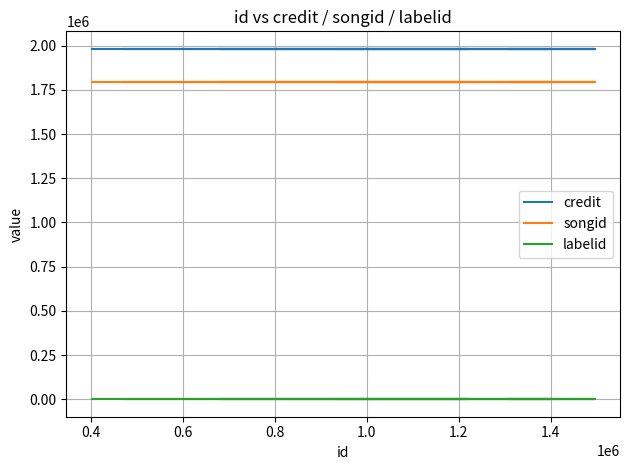

What is the minimum value for songid?

1791745